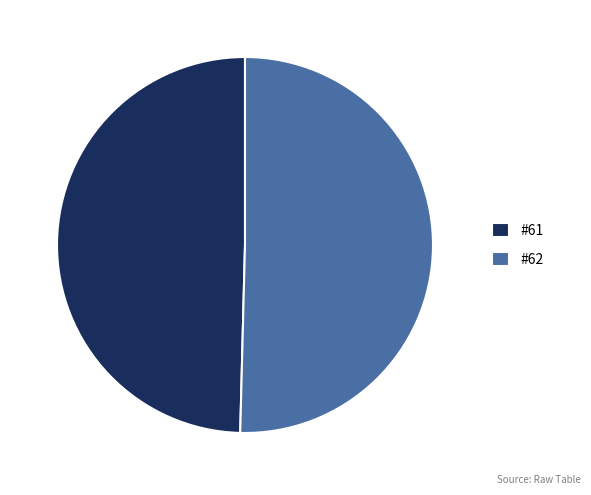

Is the sum of #61 and #62 greater than half?

Yes